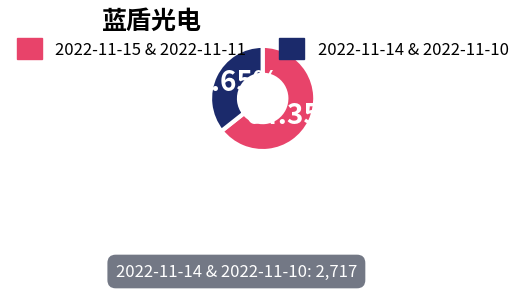

Does any single category account for the majority?

Yes